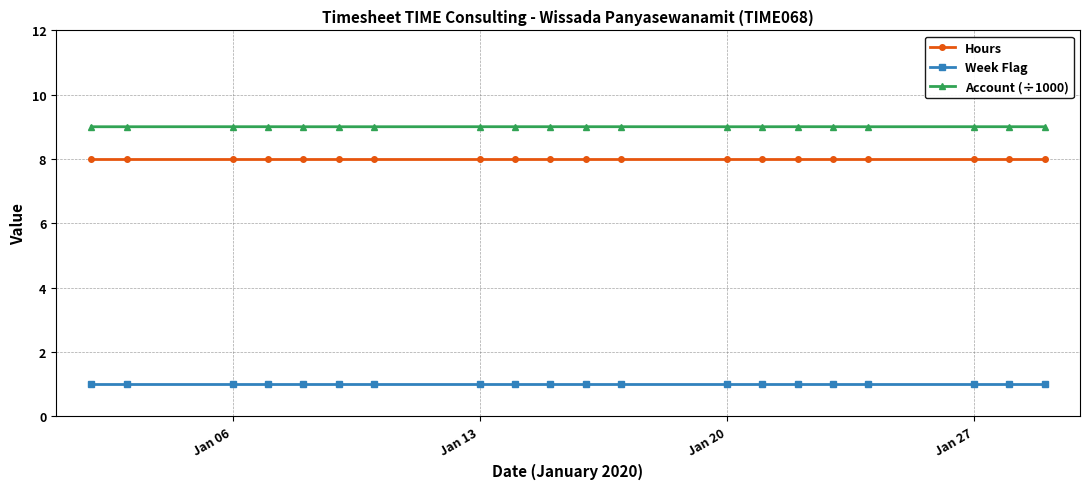

True or false: Week Flag and Account (÷1000) intersect in this chart.

False